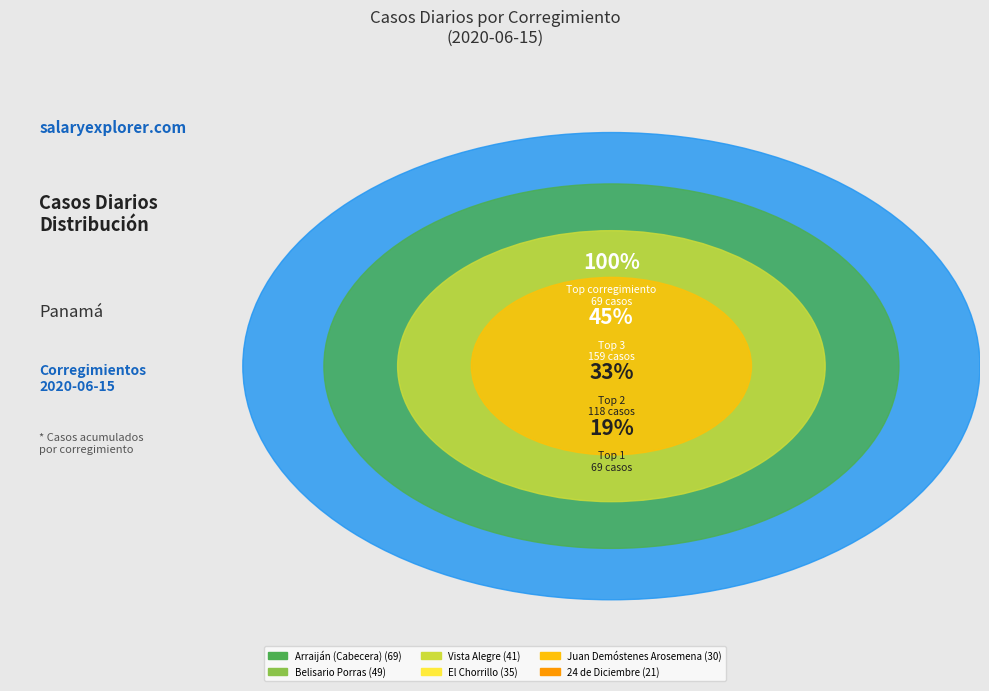

To the nearest percent, what is the average slice percentage?

8%